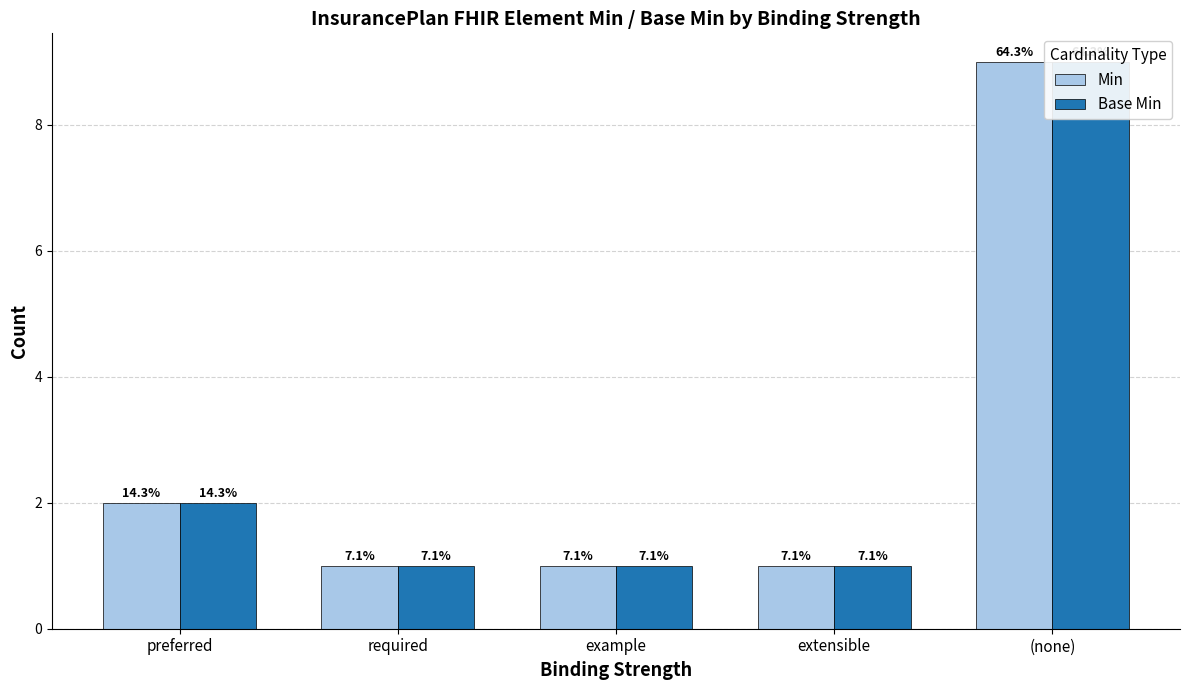

What position from the left is preferred?

1